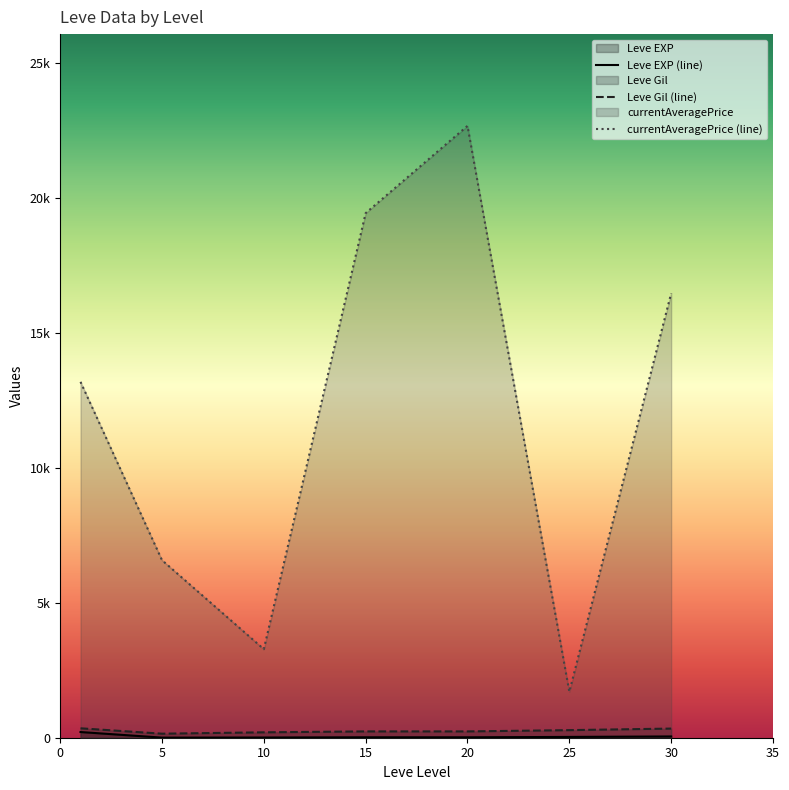

What is the average value of the currentAveragePrice (line) series?

11904.4